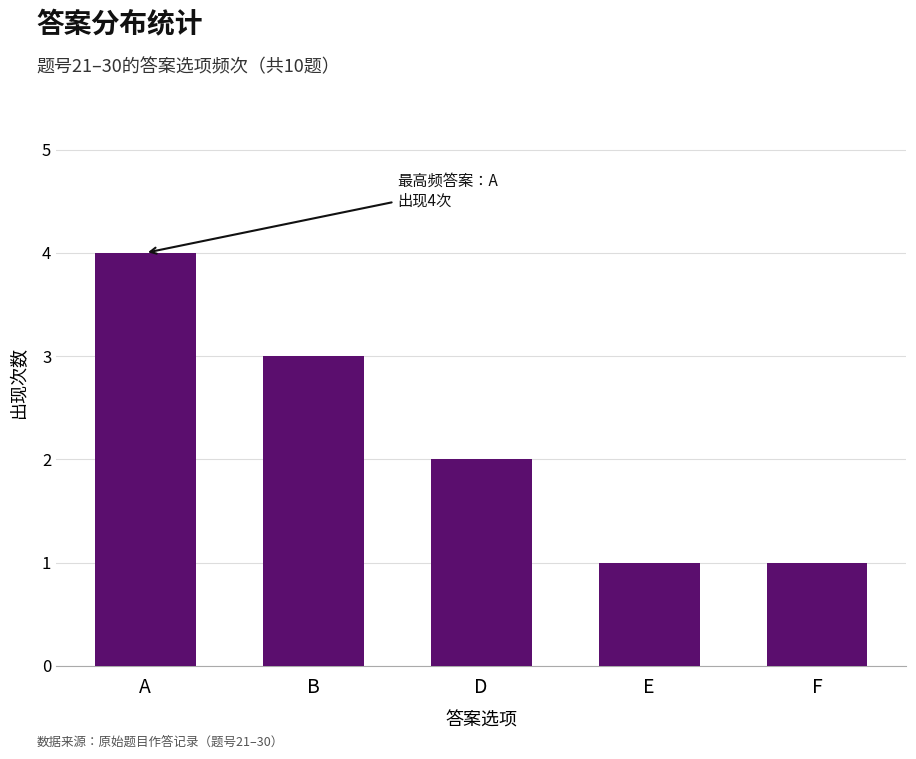

What is the difference between the values at B and A?

1